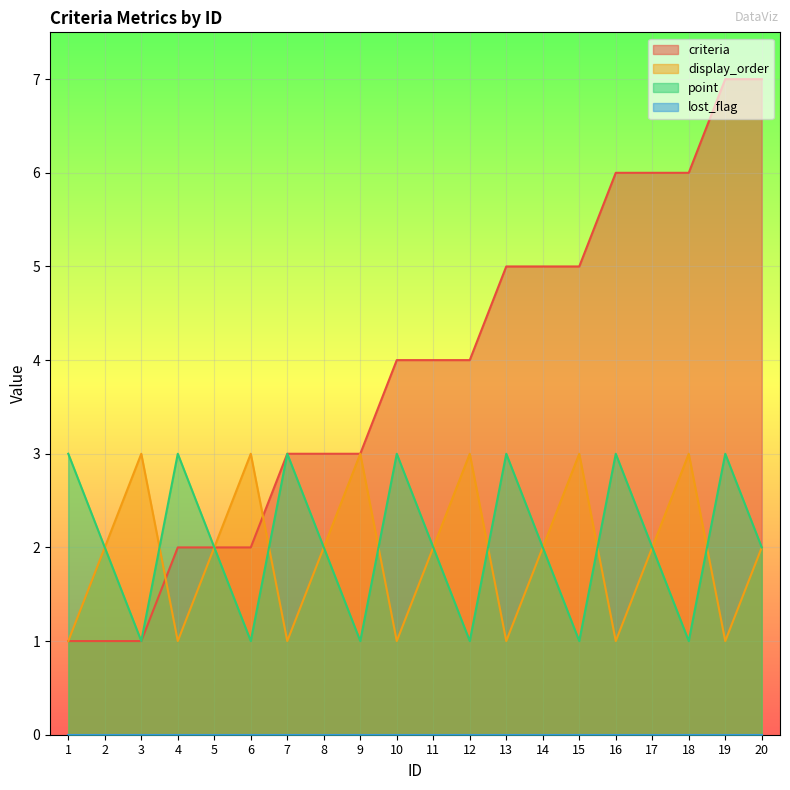

What is the maximum value for point?

3